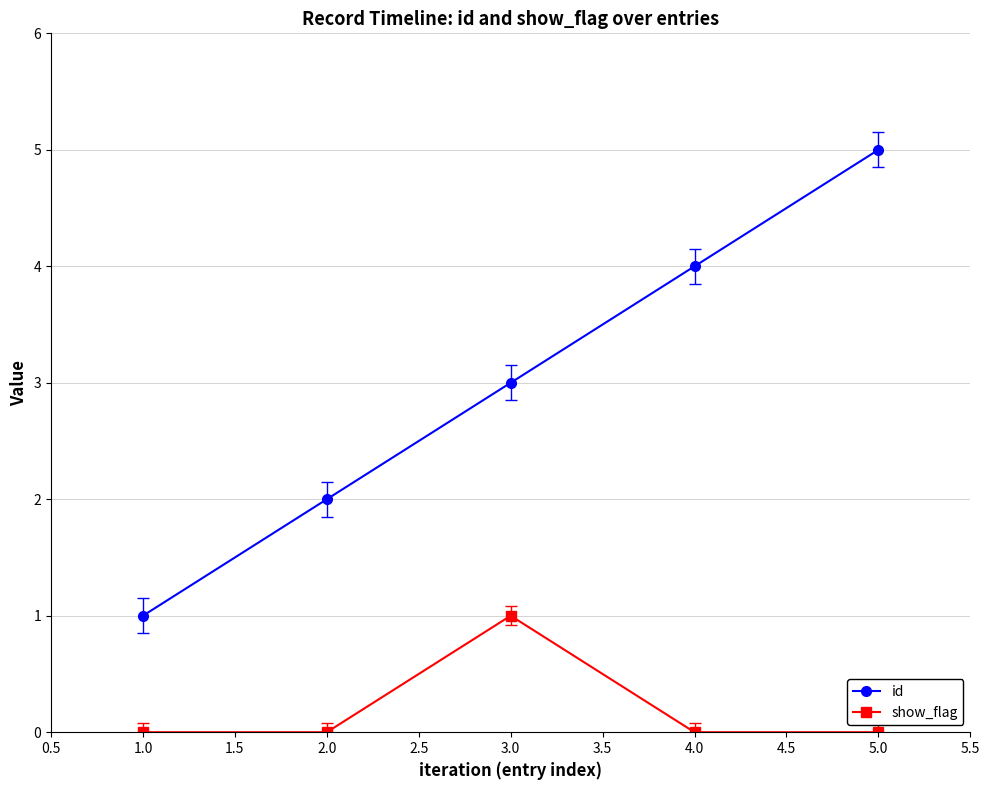

True or false: id and show_flag cross at least once.

False